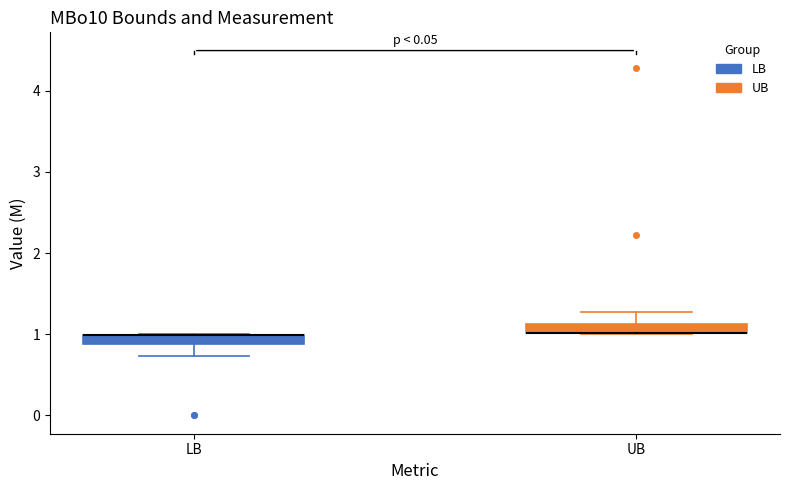

Where is the lower edge of the box for UB on the y-axis? The values are not printed on the chart, so give them approximately, as read against the axis.

1.0